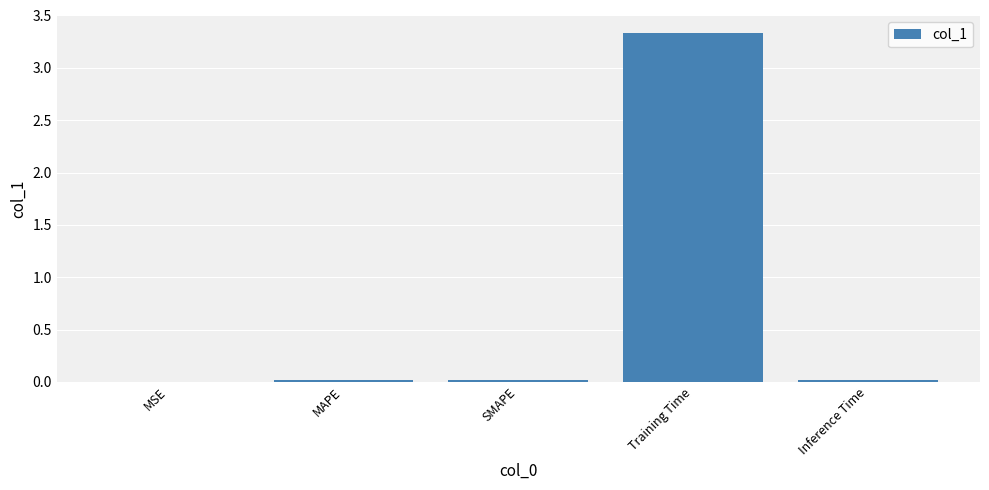

Which has a higher value, Training Time or Inference Time?

Training Time